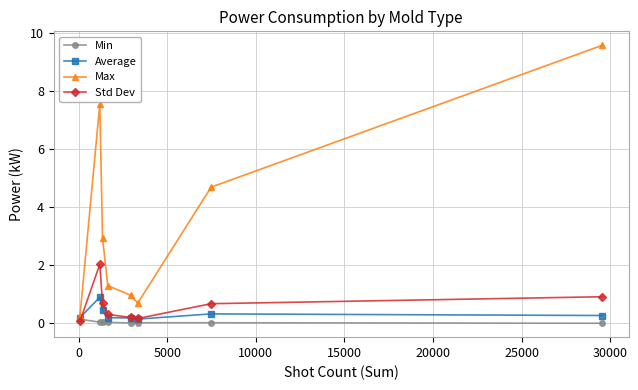

What is the lowest value of the Max series?

0.3